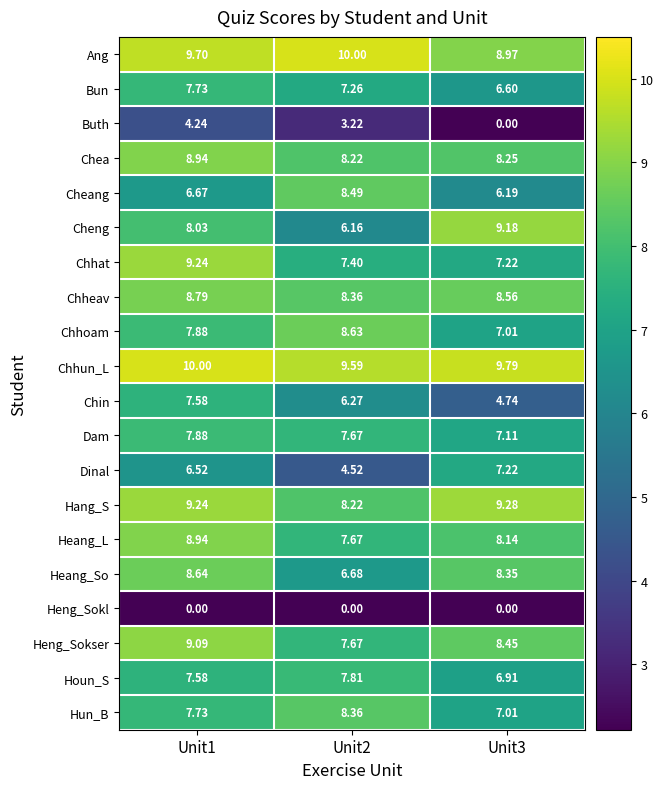

Which series has the largest total across all categories?

Chhun_L